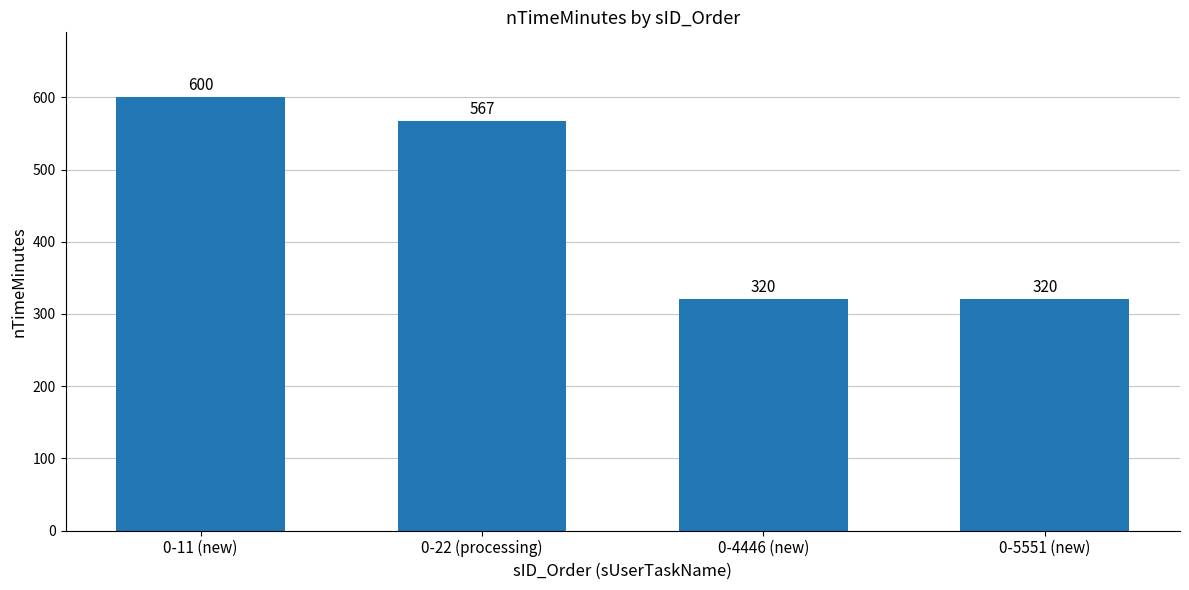

How many series are shown in this chart?

1